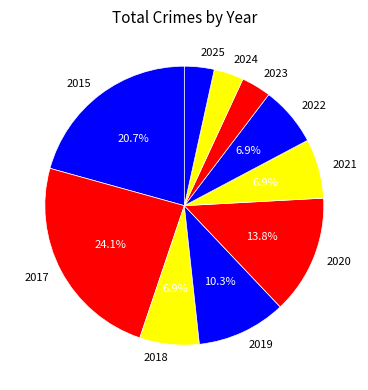

To the nearest percent, what percentage of the pie is 2017?

24%